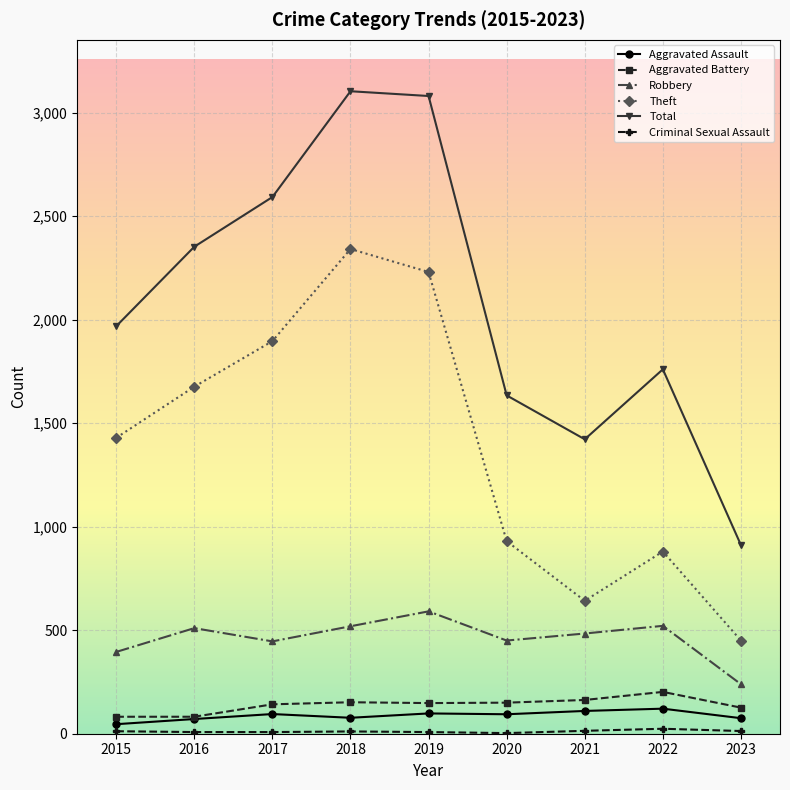

What is the maximum value shown in the chart?

3103